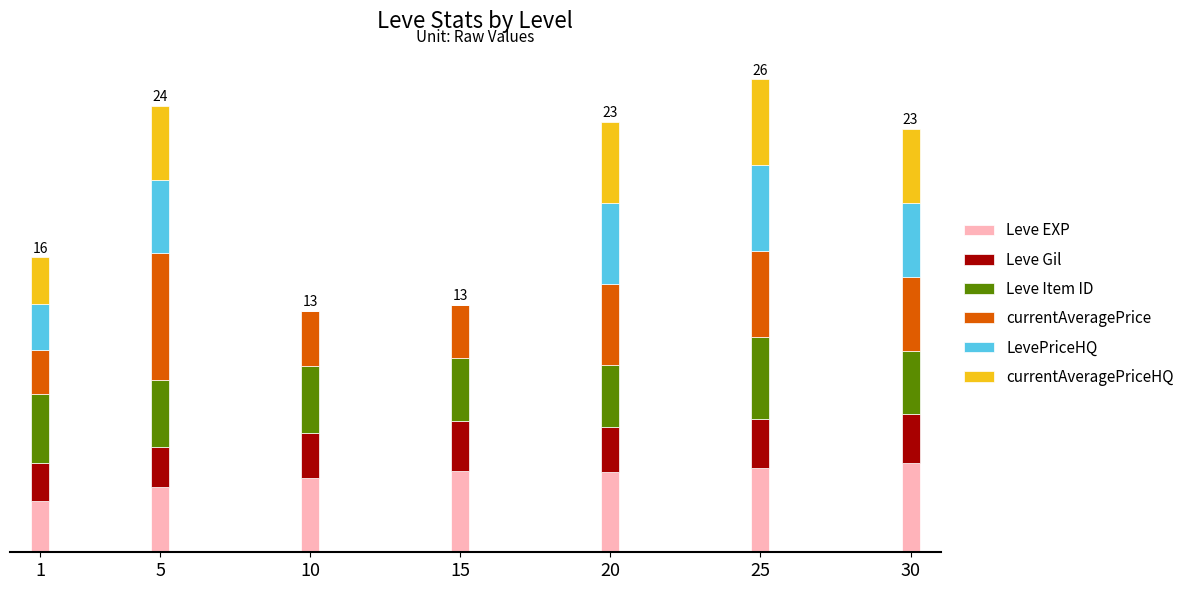

At how many categories does at least one series exceed 5?

1